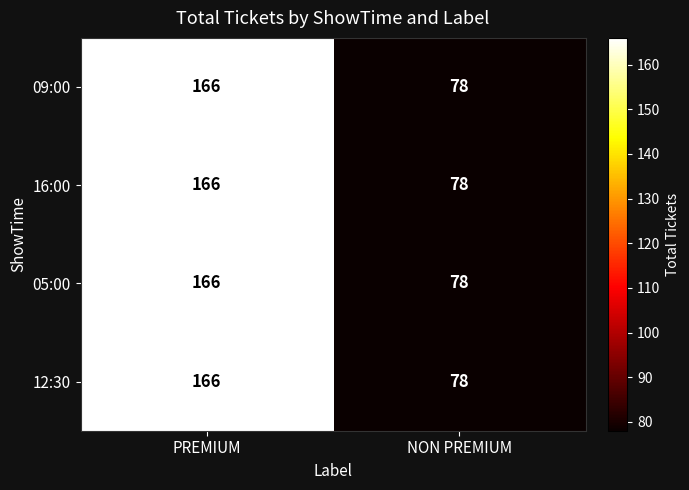

Is it true that 05:00 equals 131 at NON PREMIUM?

False